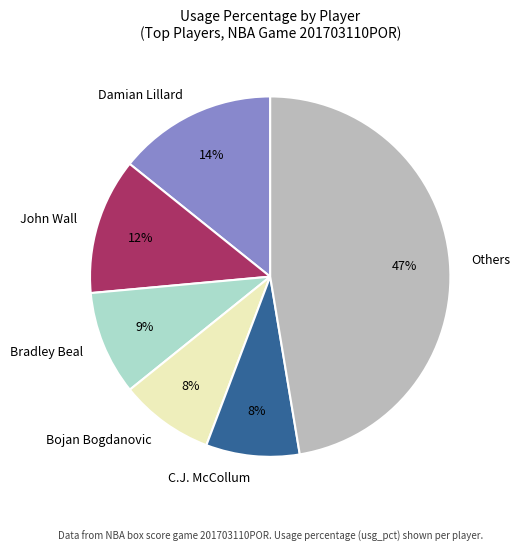

To the nearest percent, what percentage of the pie is John Wall?

12%